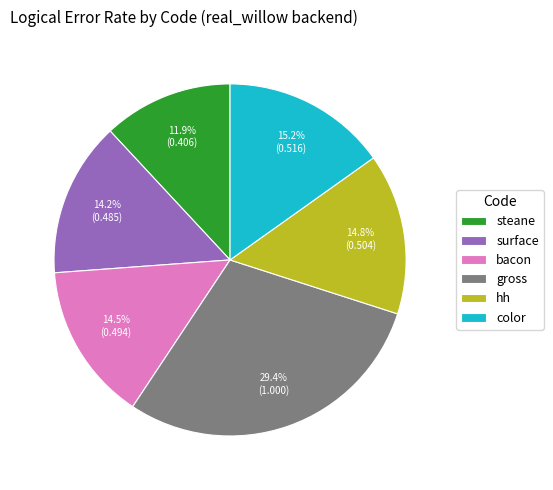

What is the ratio of the value at color to the value at gross?

0.5